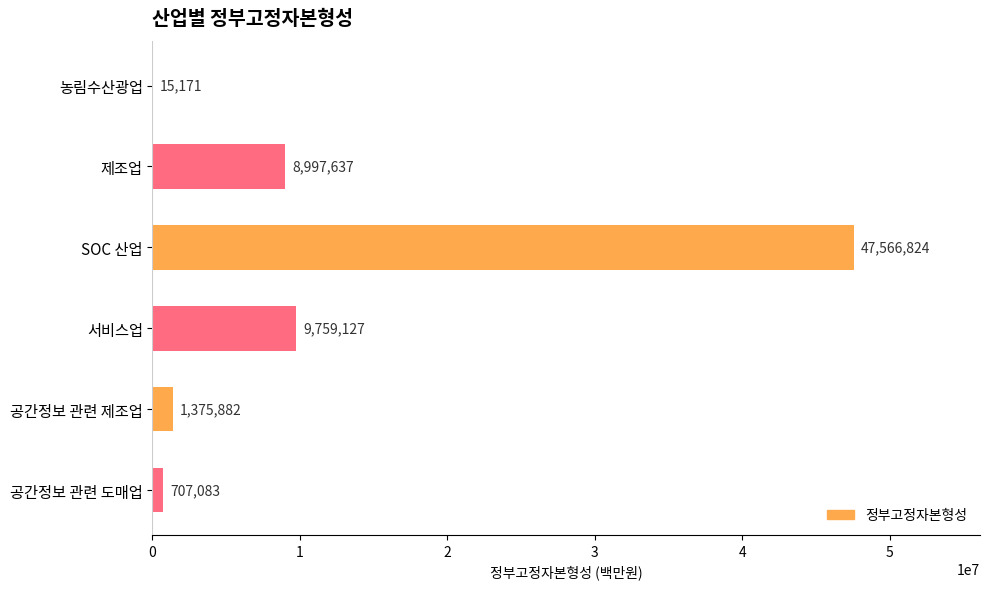

The chart shows a value of 8997637 at 제조업. True or false?

True